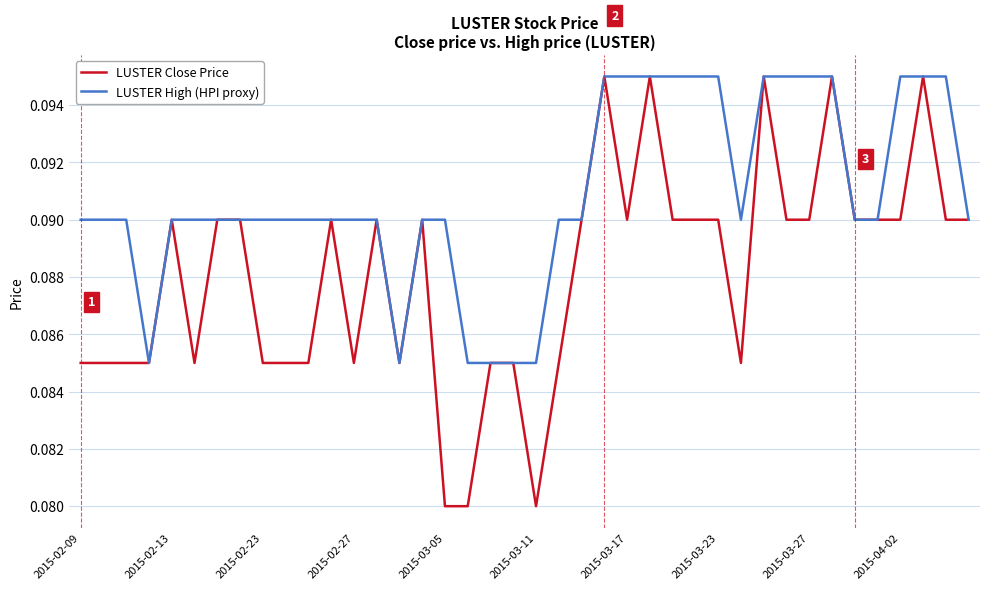

Rank the series by their average value, from lowest to highest.

LUSTER Close Price, LUSTER High (HPI proxy)